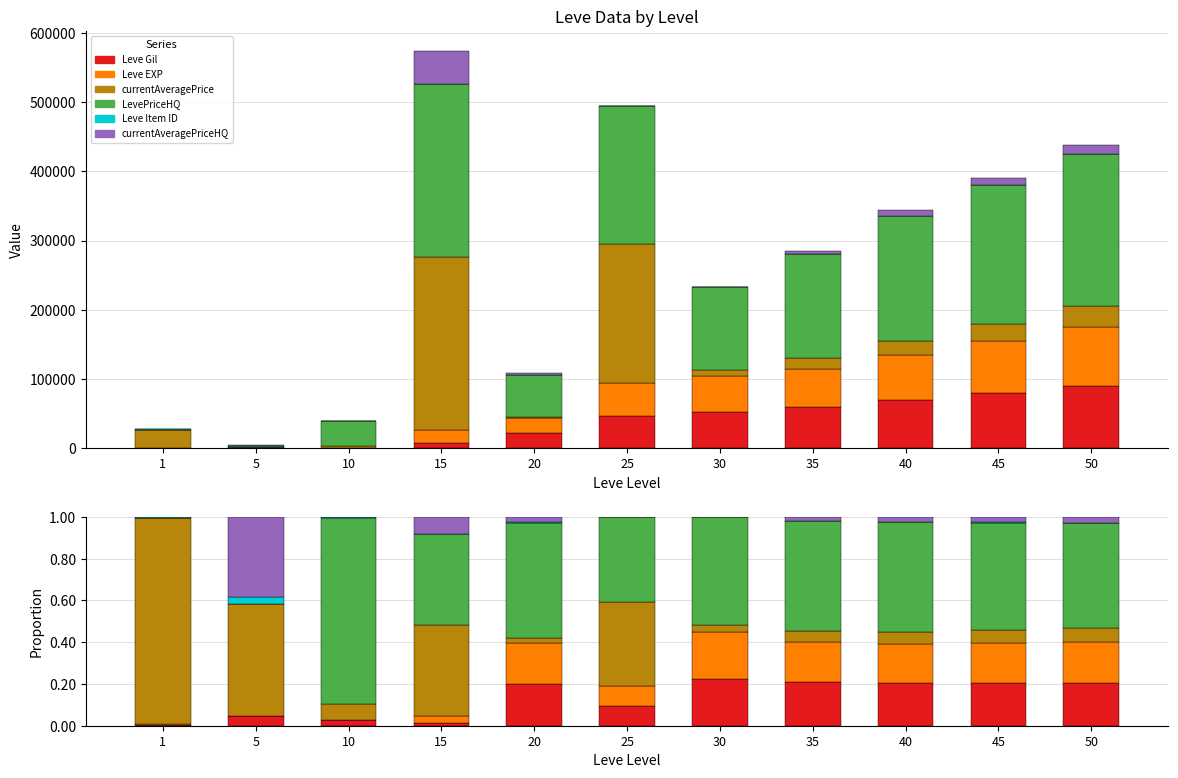

Between 35 and 45, which series saw the biggest shift?

LevePriceHQ